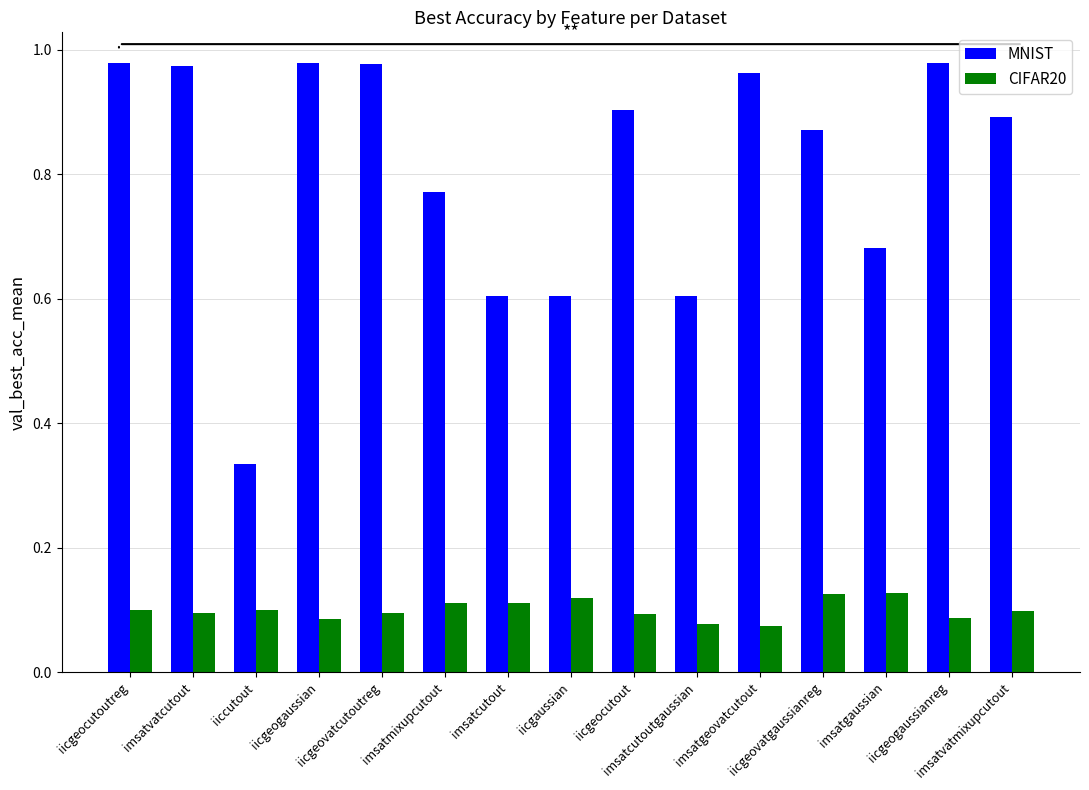

How many CIFAR20 values are between 0 and 1?

15